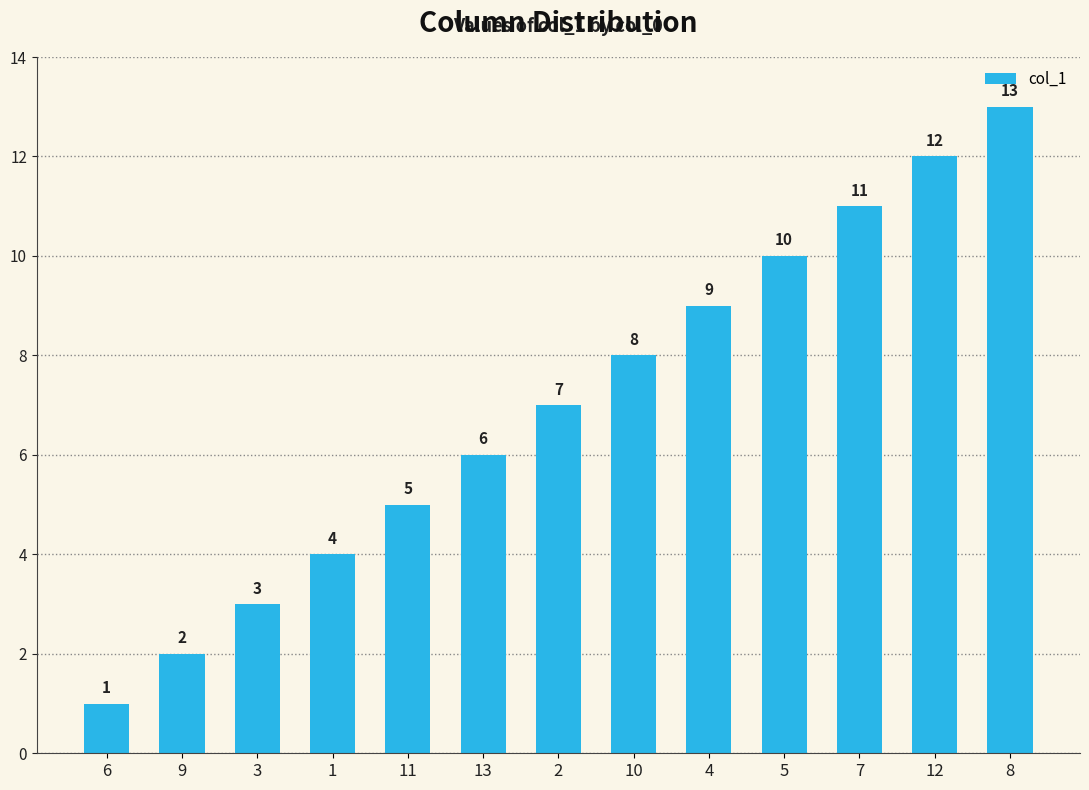

Reading left to right, what are all the values shown in this chart?

1	2	3	4	5	6	7	8	9	10	11	12	13